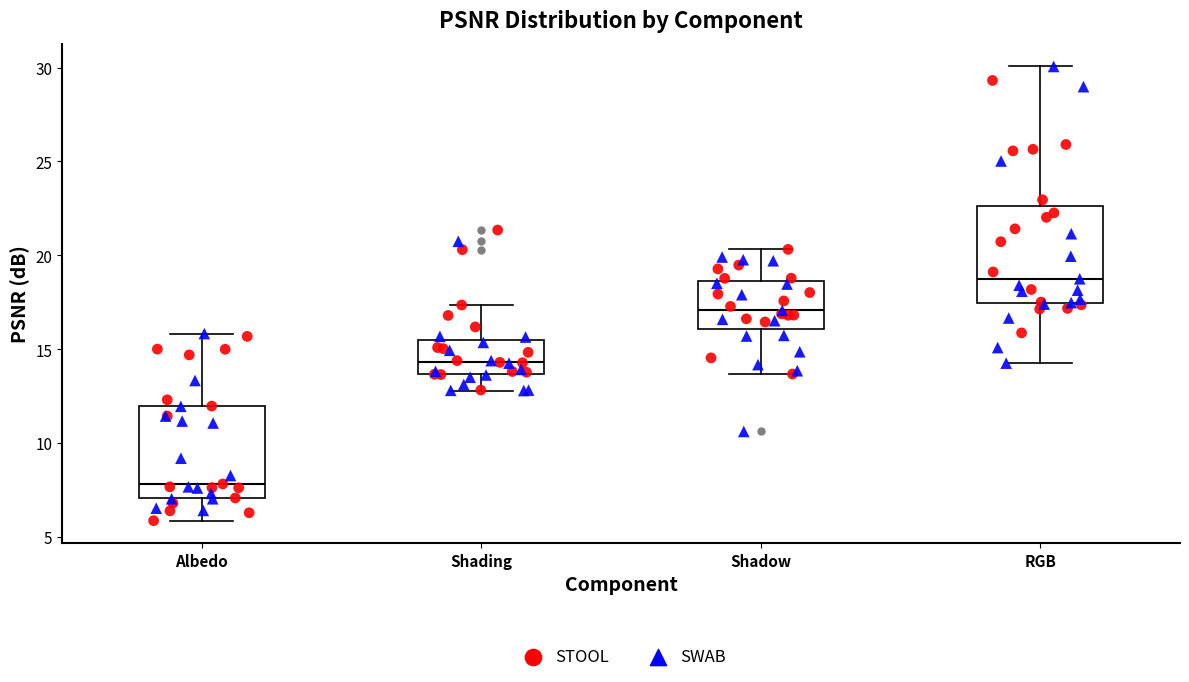

Reading left to right, read every box against the y-axis: the position of its median line, the range the box covers, and the ends of its whiskers. The values are not printed on the chart, so give them approximately, as read against the axis.

Albedo: median 8.0, box 7.0 to 12.0, whiskers 6.0 to 16.0
Shading: median 14.5, box 13.5 to 15.5, whiskers 13.0 to 17.5
Shadow: median 17.0, box 16.0 to 18.5, whiskers 13.5 to 20.5
RGB: median 18.5, box 17.5 to 22.5, whiskers 14.5 to 30.0